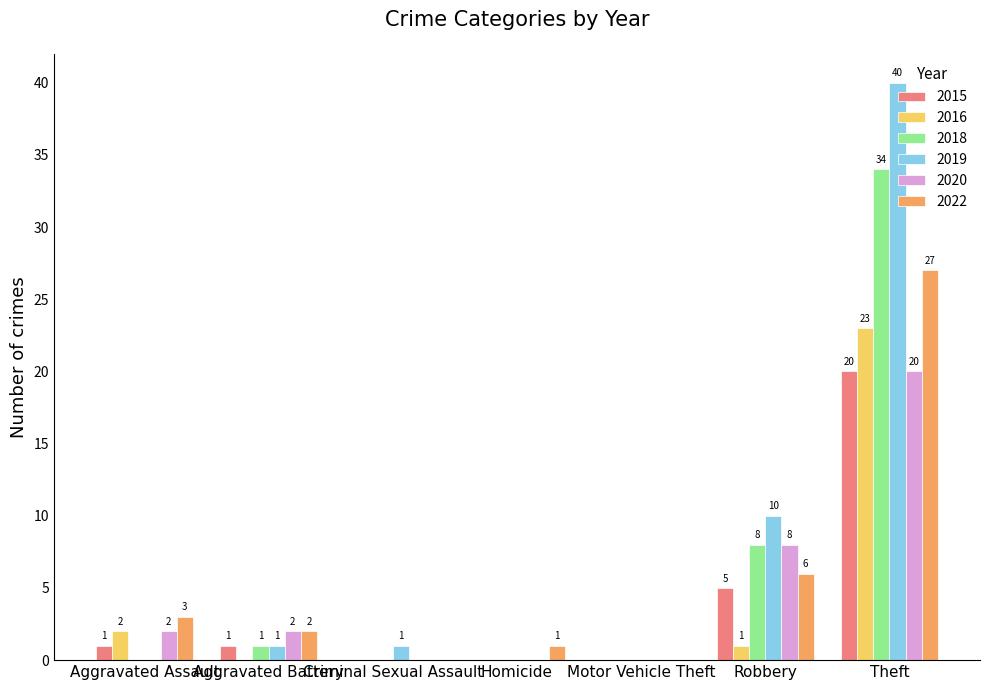

What is the greatest value displayed?

40